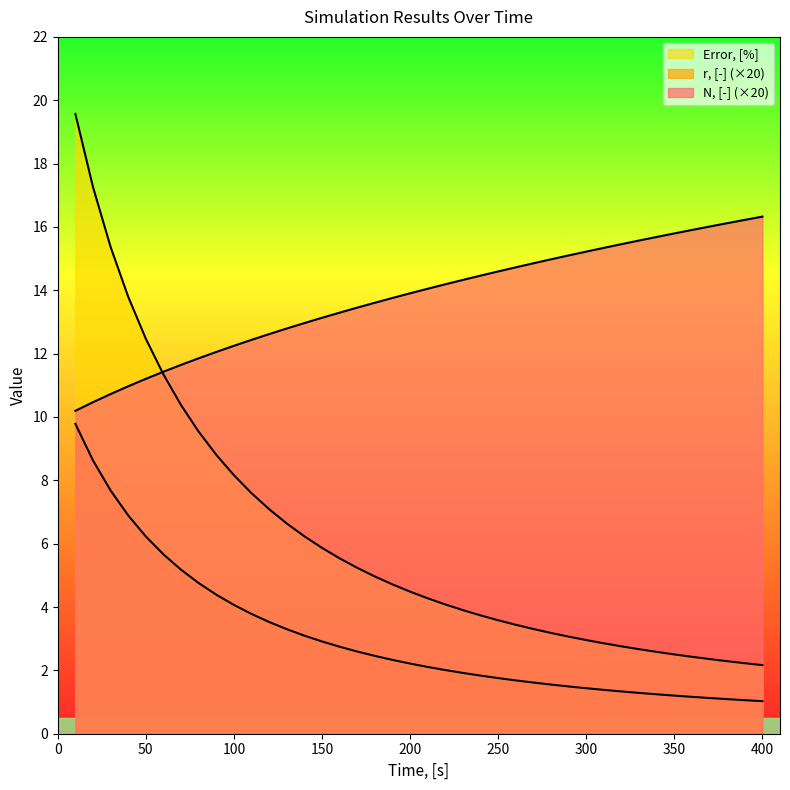

What is the difference between the maximum and minimum values in the r, [-] series?

8.8